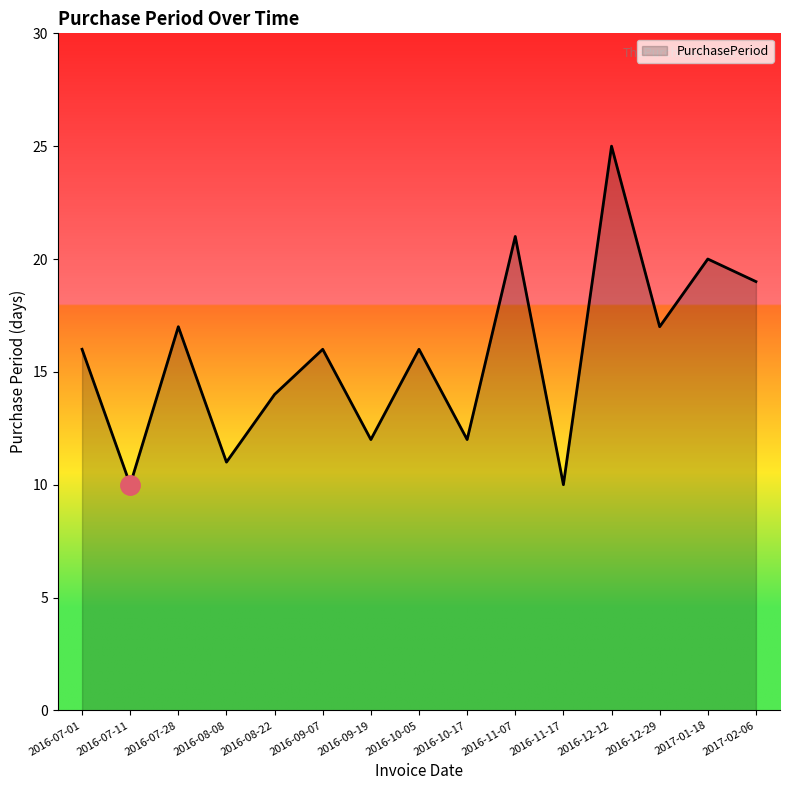

What position from the right is 2016-07-11?

14